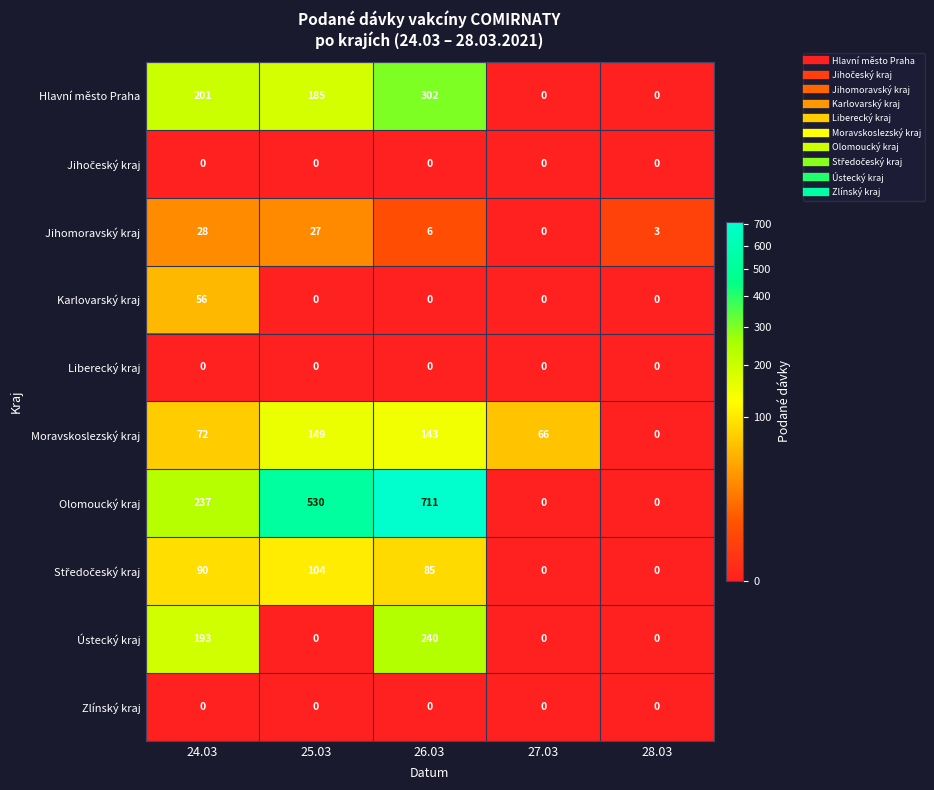

True or false: Zlínský kraj has a value of 0 at 28.03.

True